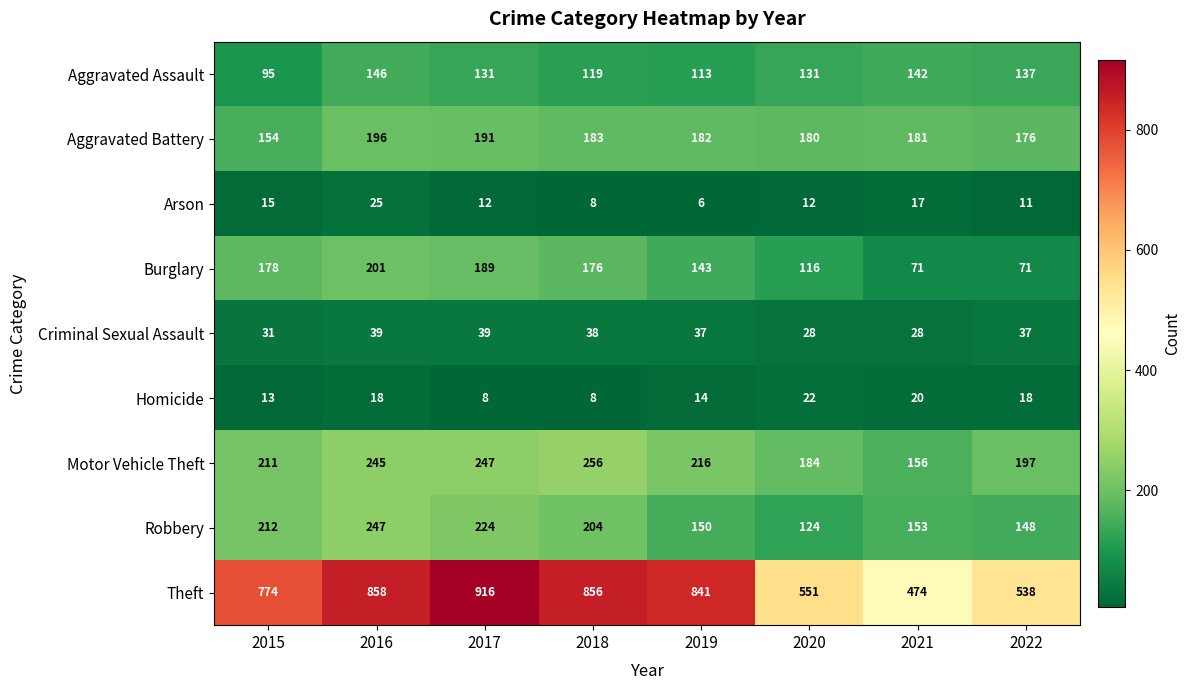

Which series has the widest spread of values?

Theft